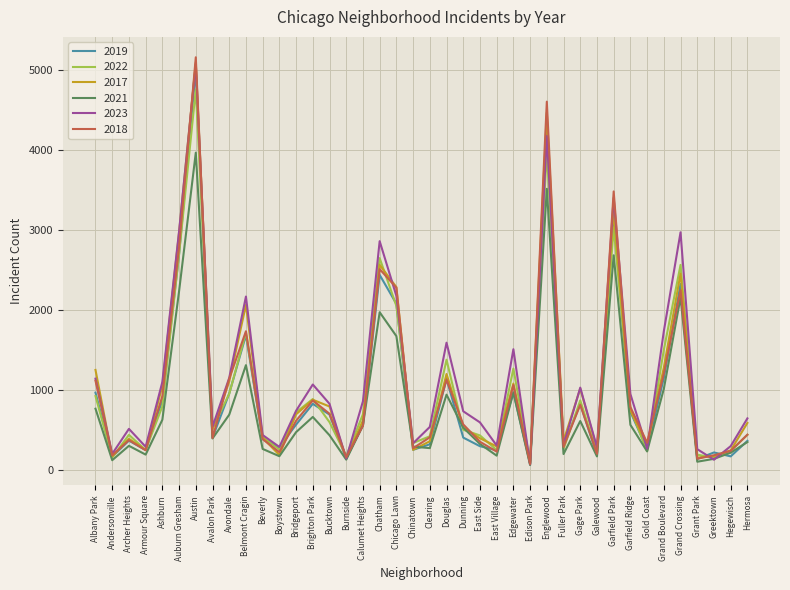

After their last crossing, which series has the higher values: 2021 or 2022?

2022